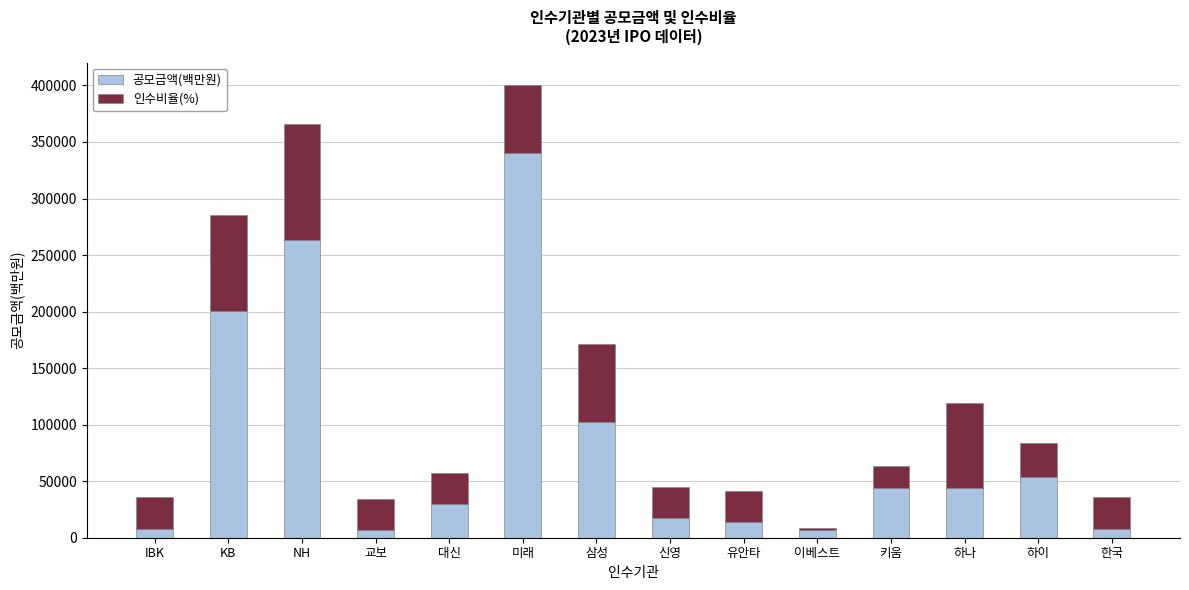

What is the total value across all series at 하나?

118944.8